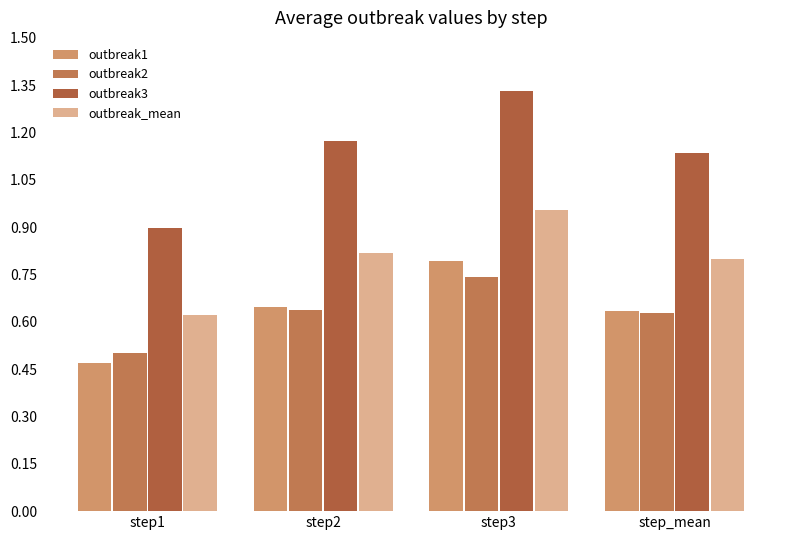

Which series changed the most between step1 and step3?

outbreak3